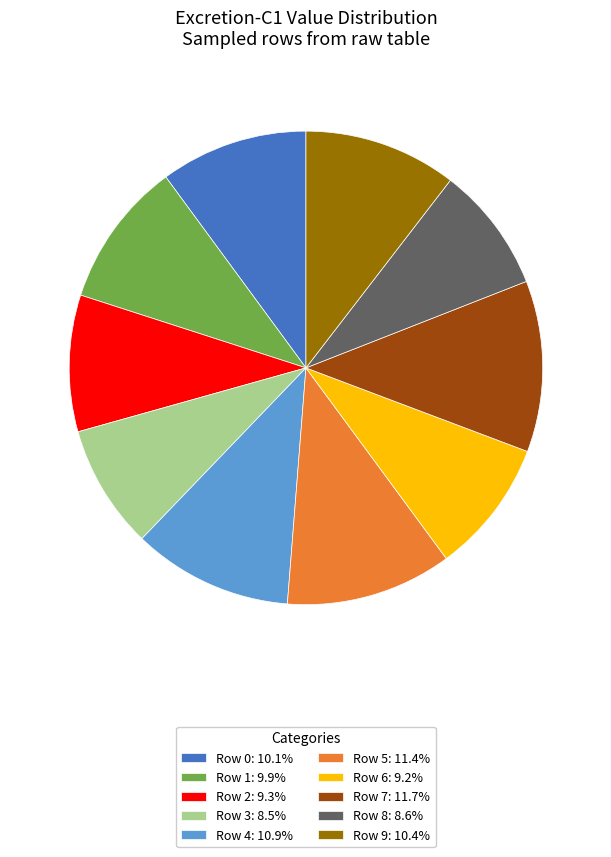

Is the sum of Row 7: 11.7% and Row 5: 11.4% greater than half?

No